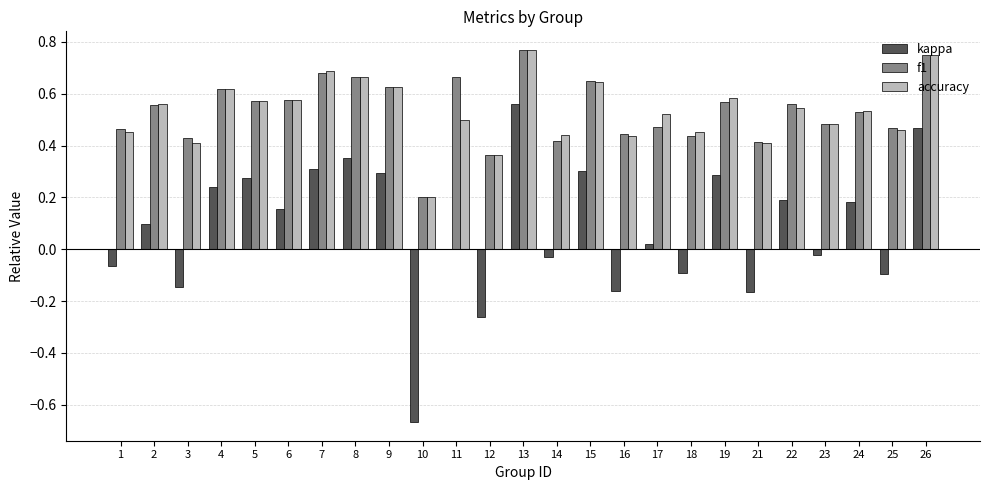

Which label corresponds to the largest value in the chart?

13